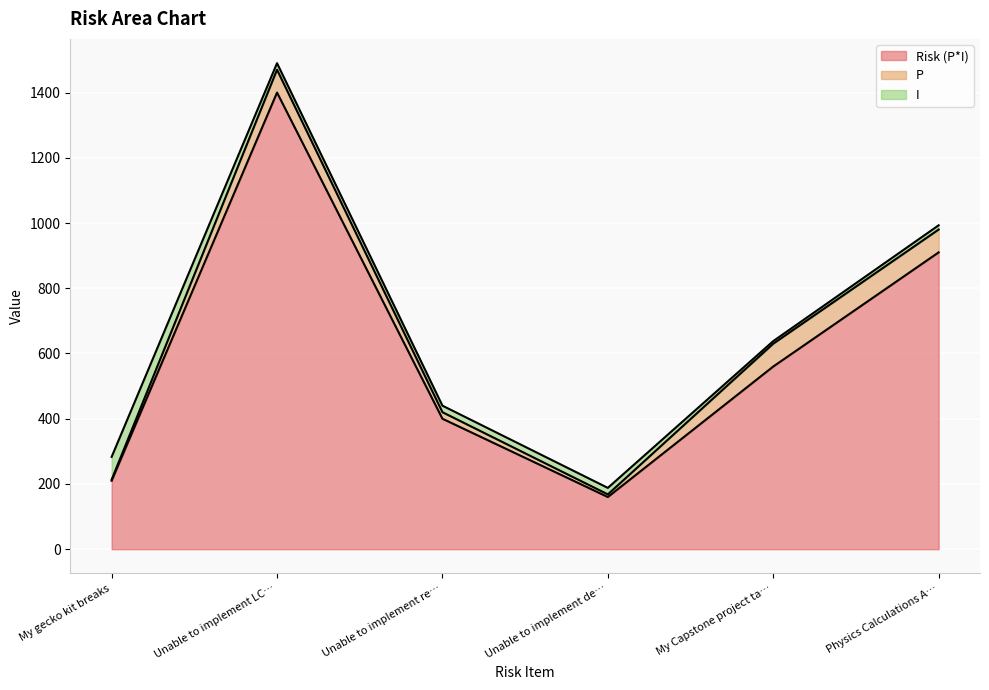

What is the sum of the Risk (P*I) values at Unable to implement LCD Graphics Display and Unable to implement reliable Capsense?

1800